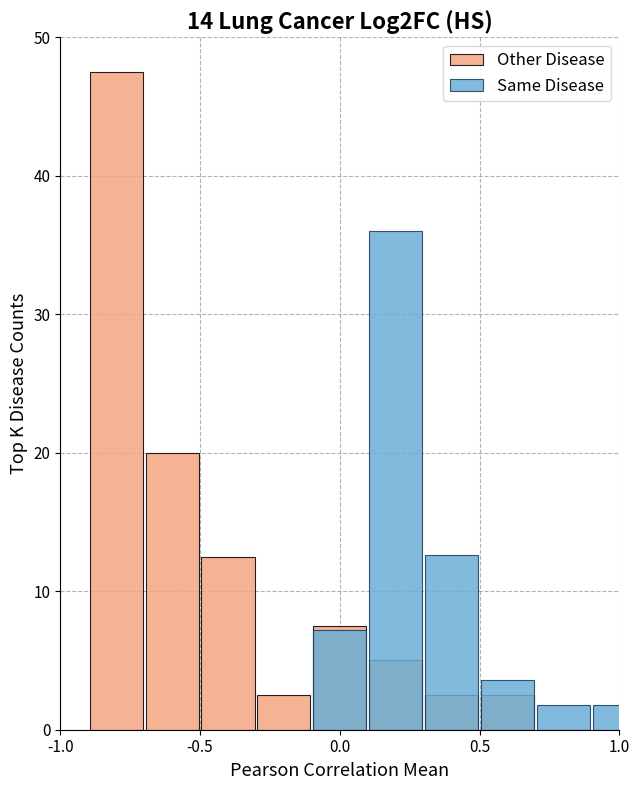

Which series has the widest spread of values?

Other Disease